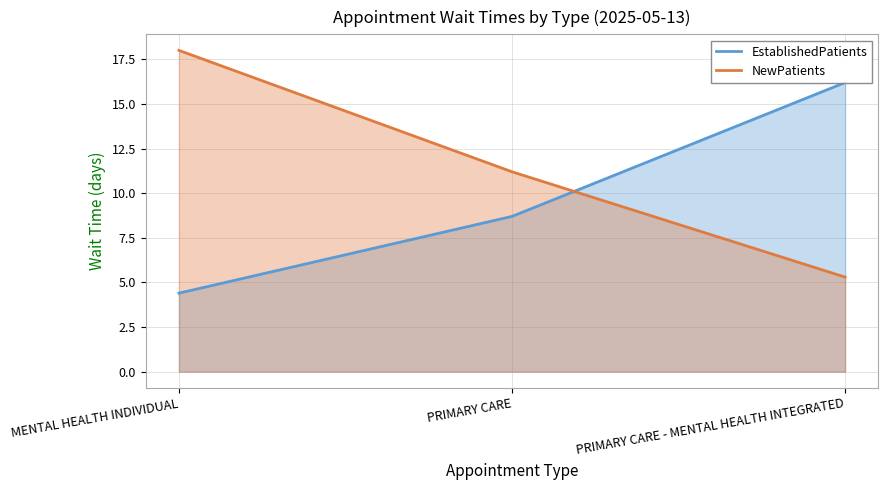

What position from the right is PRIMARY CARE - MENTAL HEALTH INTEGRATED?

1